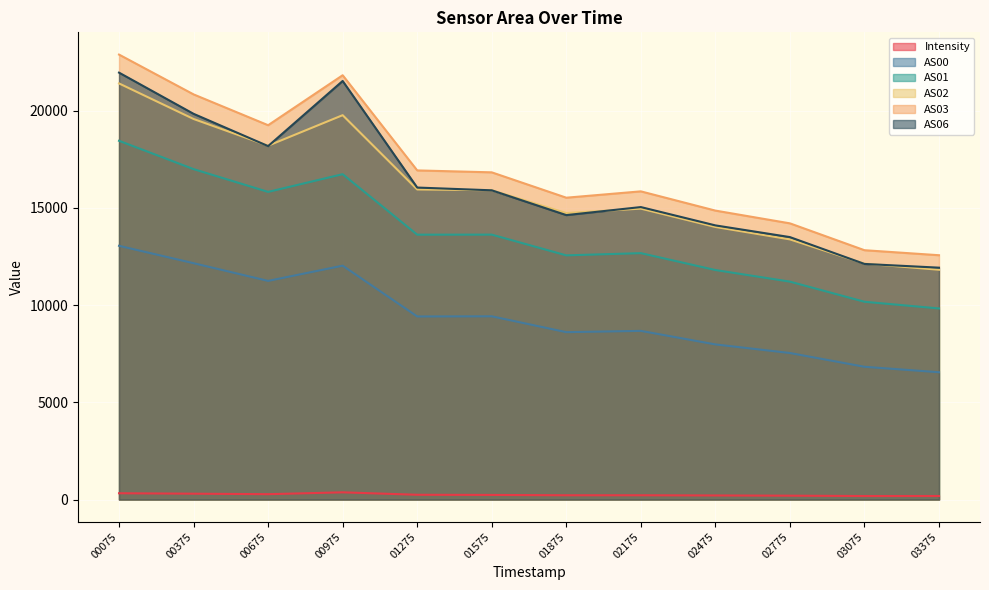

The Intensity series shows 211.0 at 02475. True or false?

True